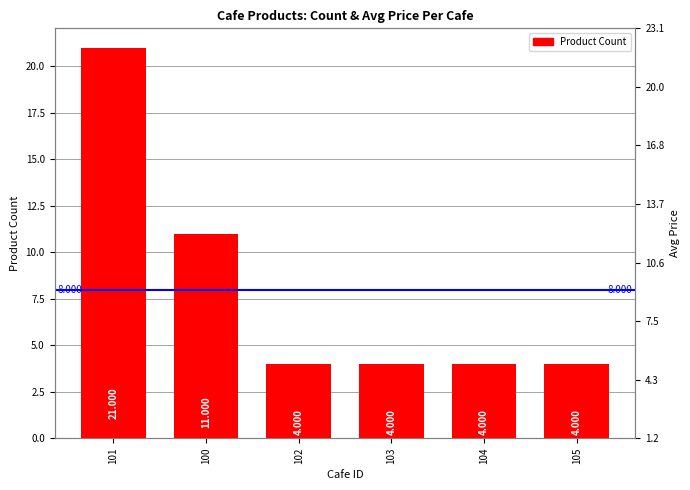

At which label is the value closest to 12?

100